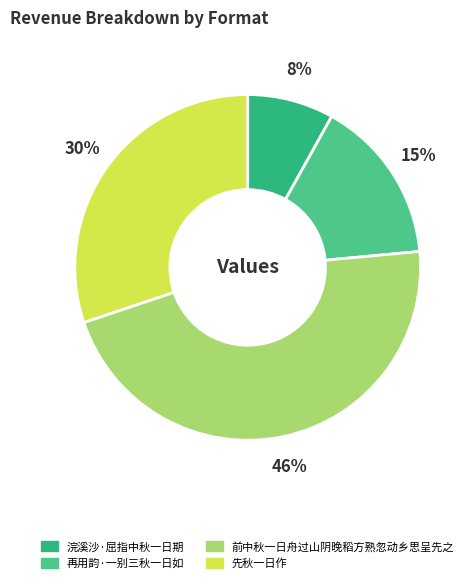

Is it true that 浣溪沙·屈指中秋一日期 is 21% of the pie?

False